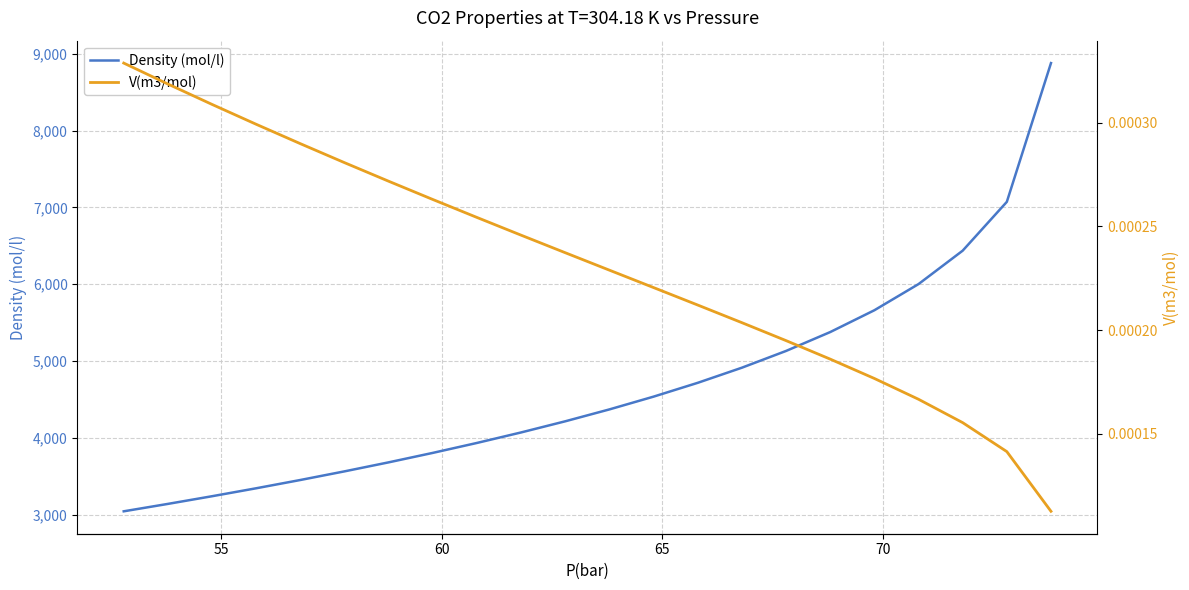

What is the minimum value for Density (mol/l)?

3041.9